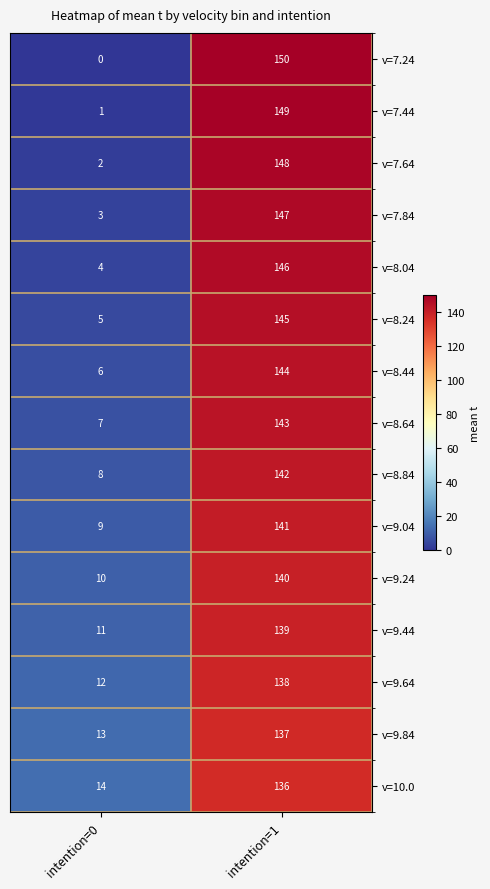

Count the number of data series in this chart.

15